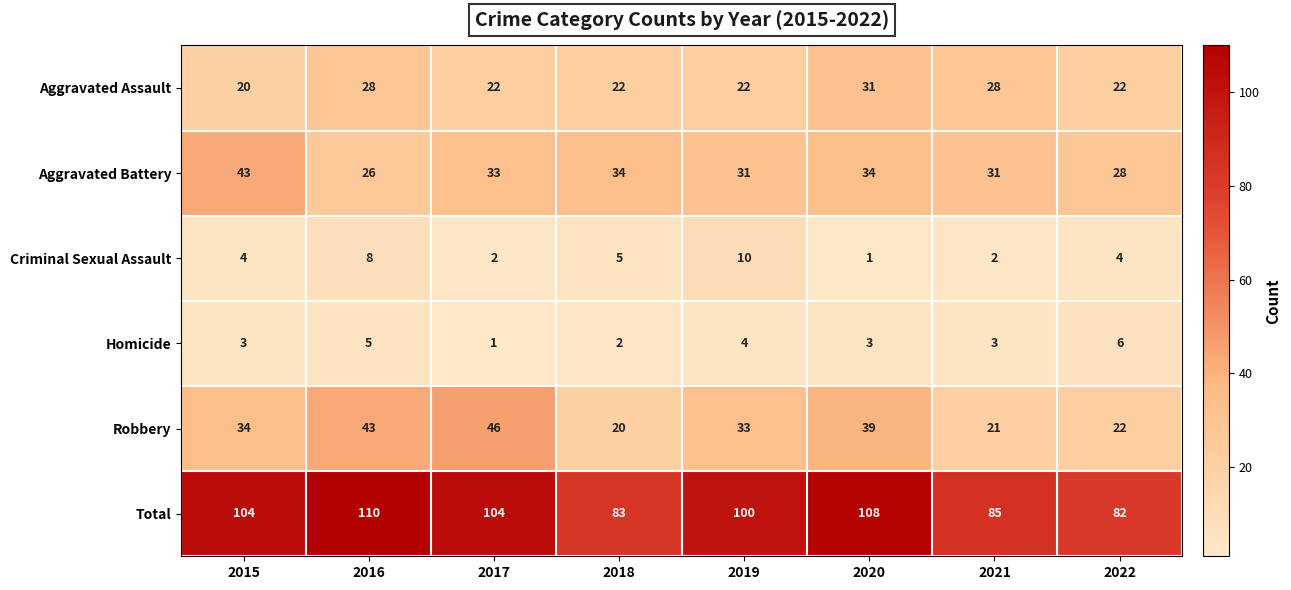

Which series has the widest spread of values?

Total